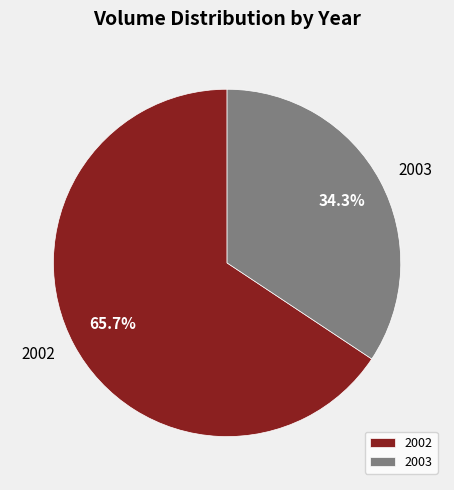

Approximately how many times larger is the value at 2002 compared to 2003?

1.9